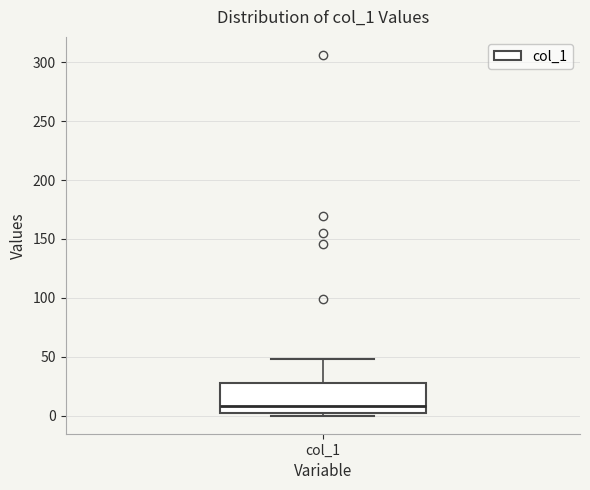

Where is the upper edge of the box for col_1 on the y-axis? The values are not printed on the chart, so give them approximately, as read against the axis.

30